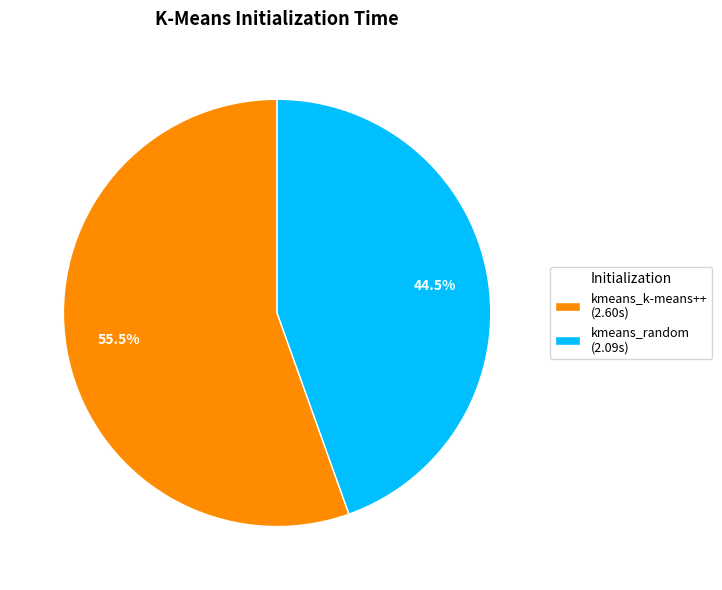

Rank the categories by value from highest to lowest.

kmeans_k-means++, kmeans_random